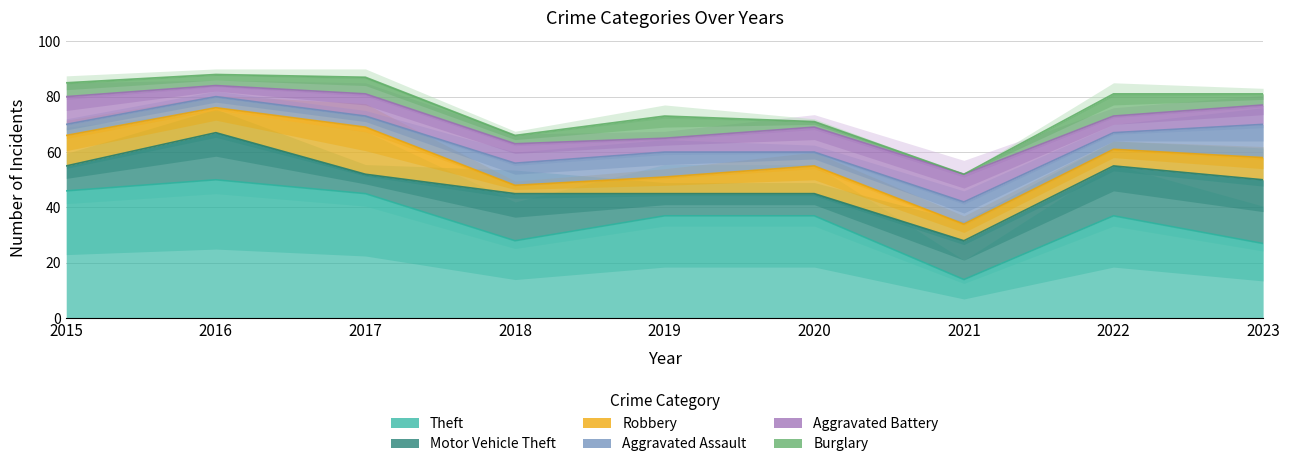

What is the value of the Theft point at the 9th from the left?

27